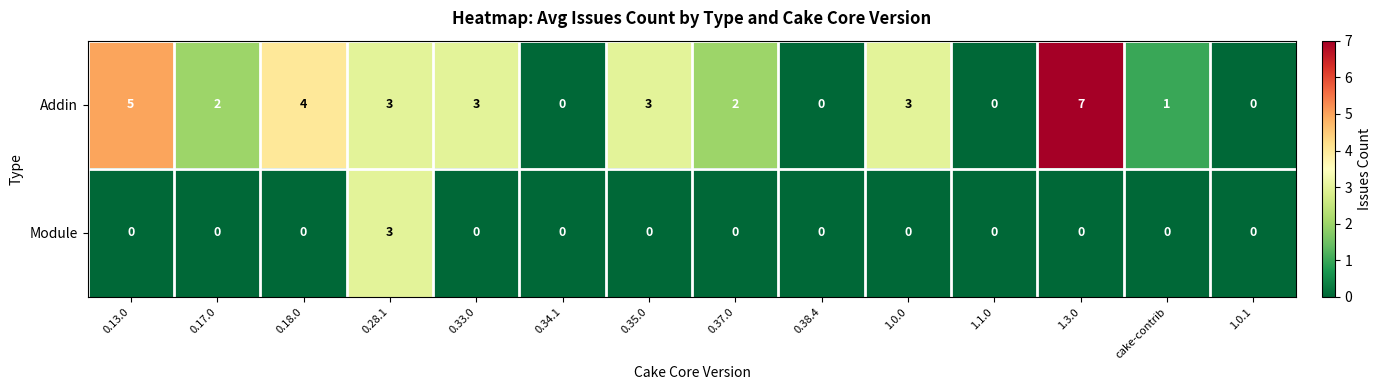

What is the spread (max minus min) of values at cake-contrib?

1